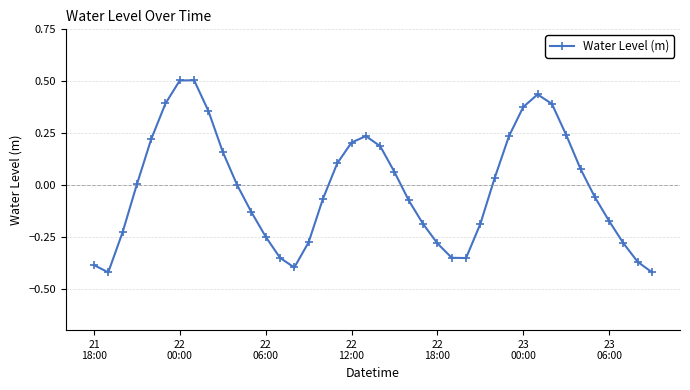

True or false: there are more than 2 points higher than both neighbors.

True